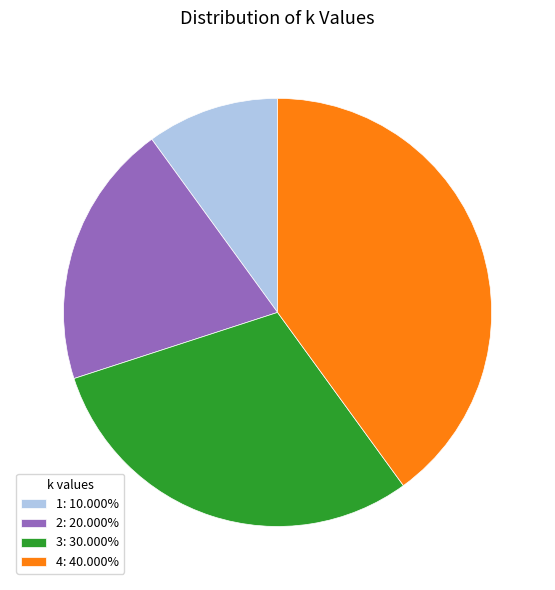

Does 4: 40.000% account for over 50% of the chart?

No